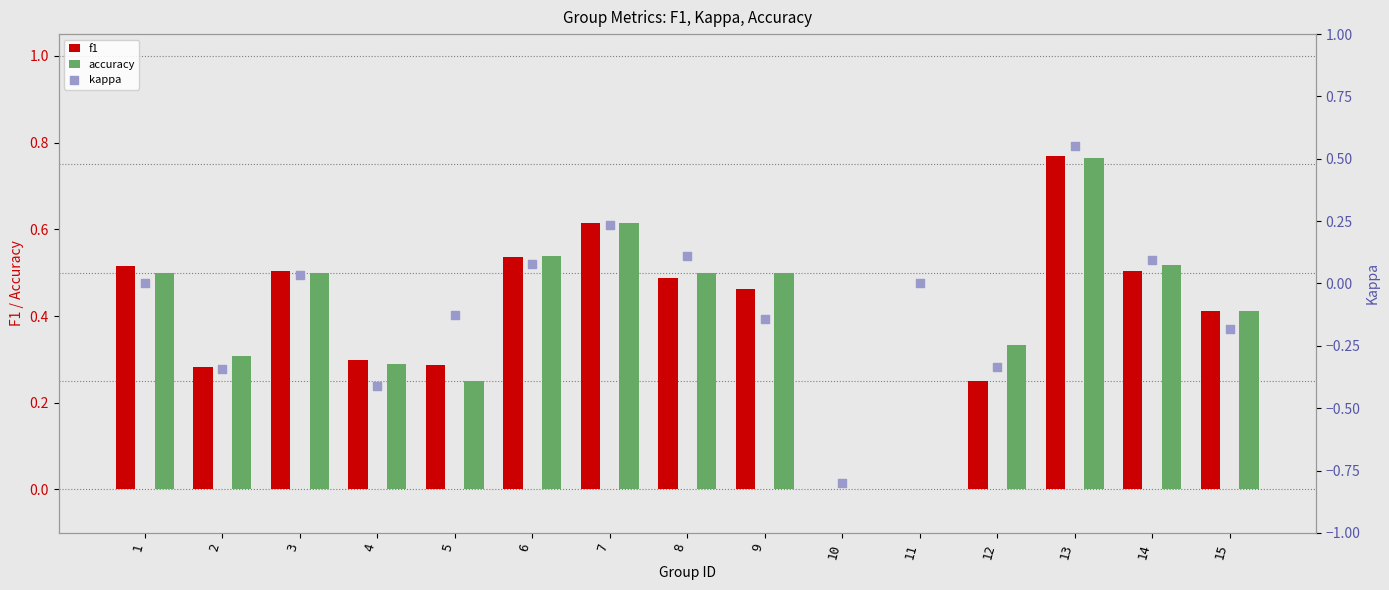

Which series has the widest spread of Y values?

kappa